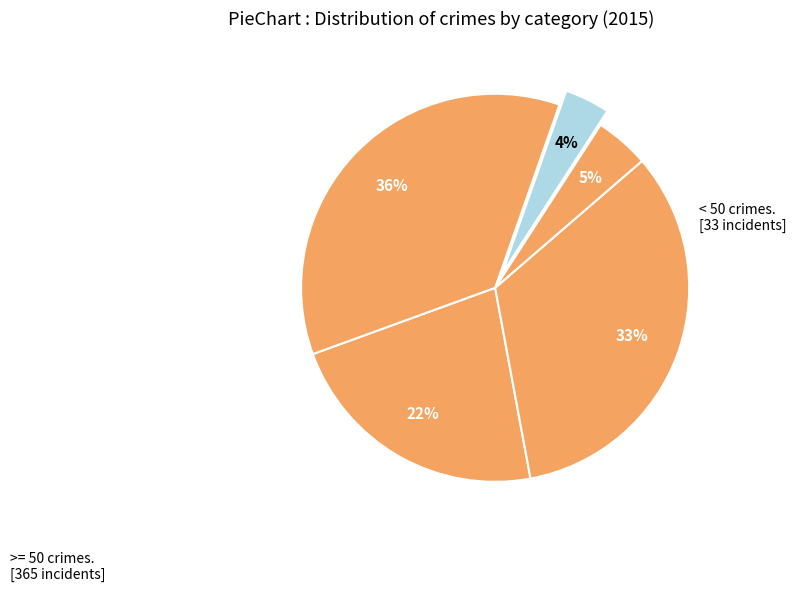

How many slices are in this pie chart?

5